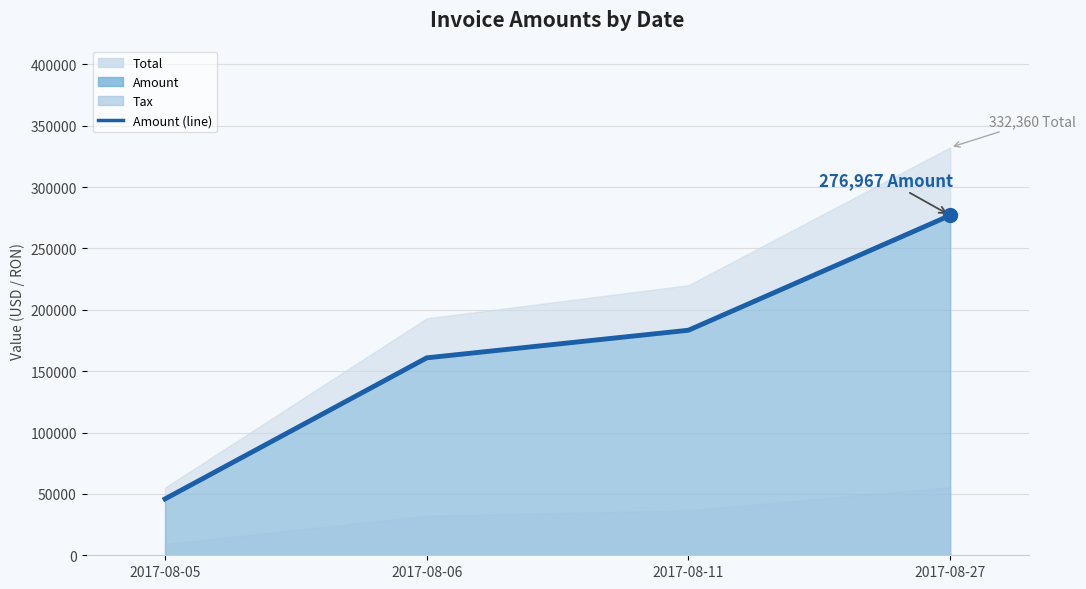

The value at 2017-08-11 is 183380. True or false?

True